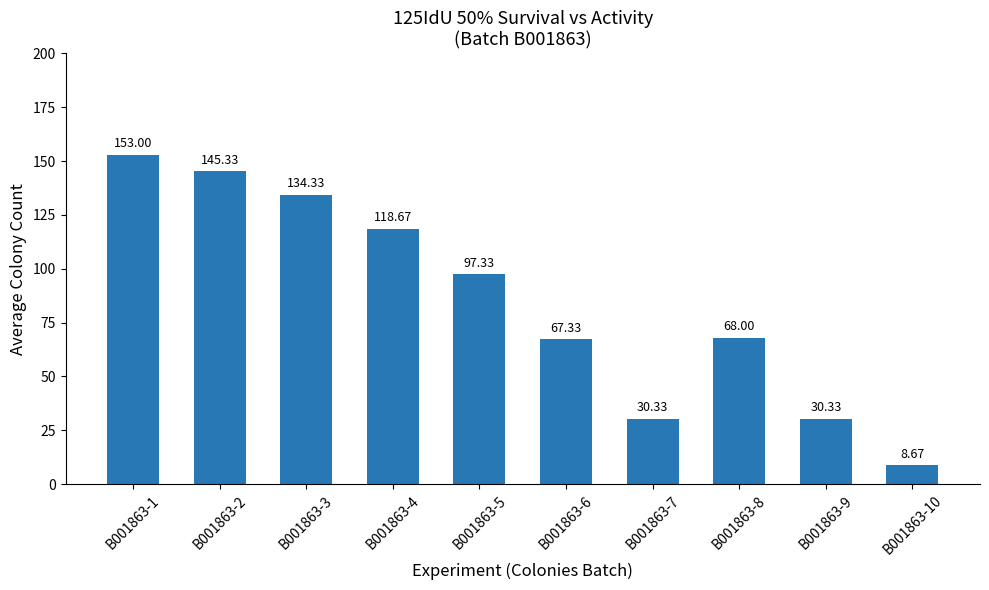

What is the sum of all values?

853.3